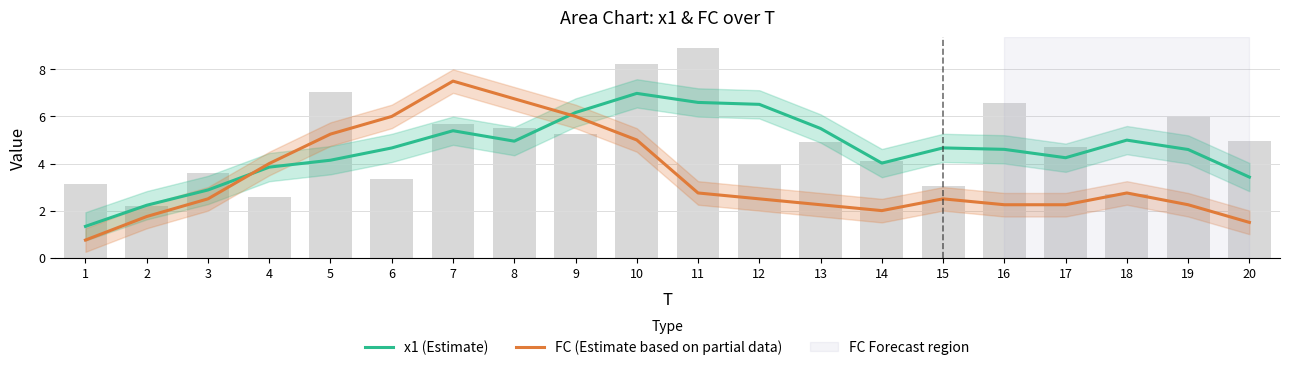

What is the value of the x1 (Estimate) bar at the 15th from the left?

4.7